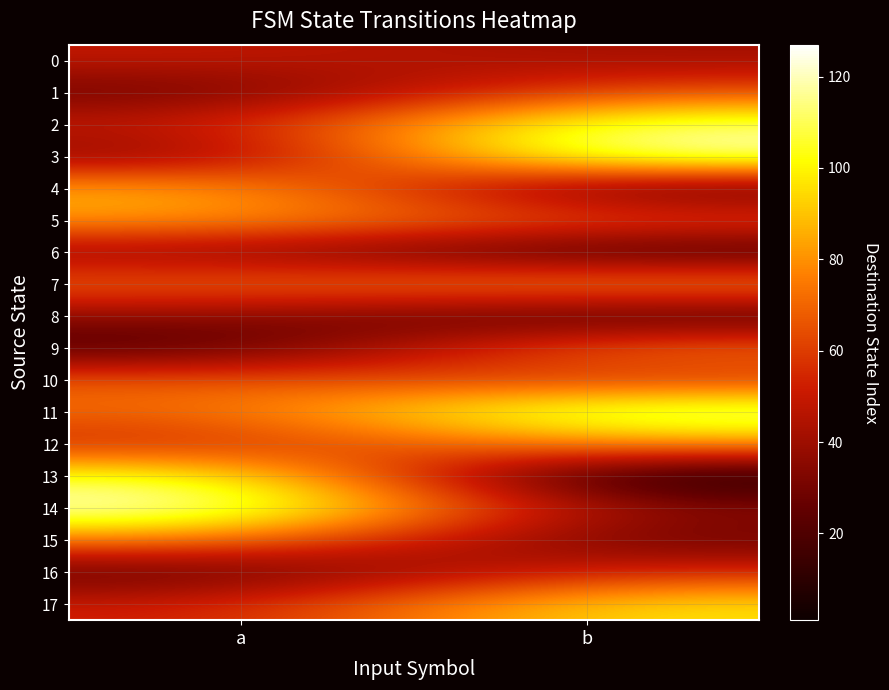

Reading left to right, list all the values displayed in this chart.

0: a=49	b=41
1: a=27	b=65
2: a=49	b=115
3: a=32	b=124
4: a=88	b=20
5: a=83	b=65
6: a=37	b=15
7: a=70	b=81
8: a=36	b=17
9: a=19	b=74
10: a=68	b=56
11: a=70	b=122
12: a=53	b=82
13: a=109	b=1
14: a=127	b=34
15: a=77	b=26
16: a=23	b=55
17: a=51	b=98